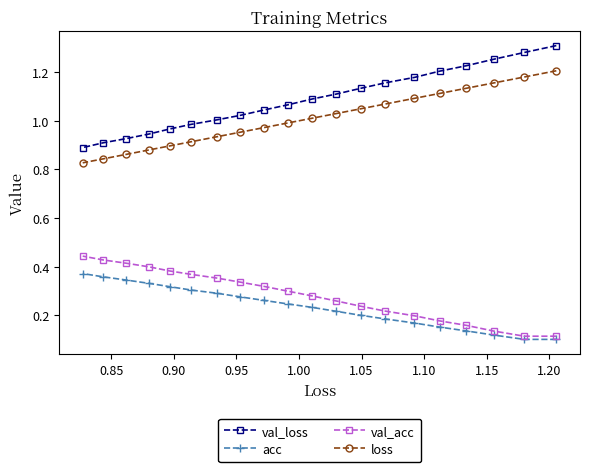

What is the maximum value shown in the chart?

1.3